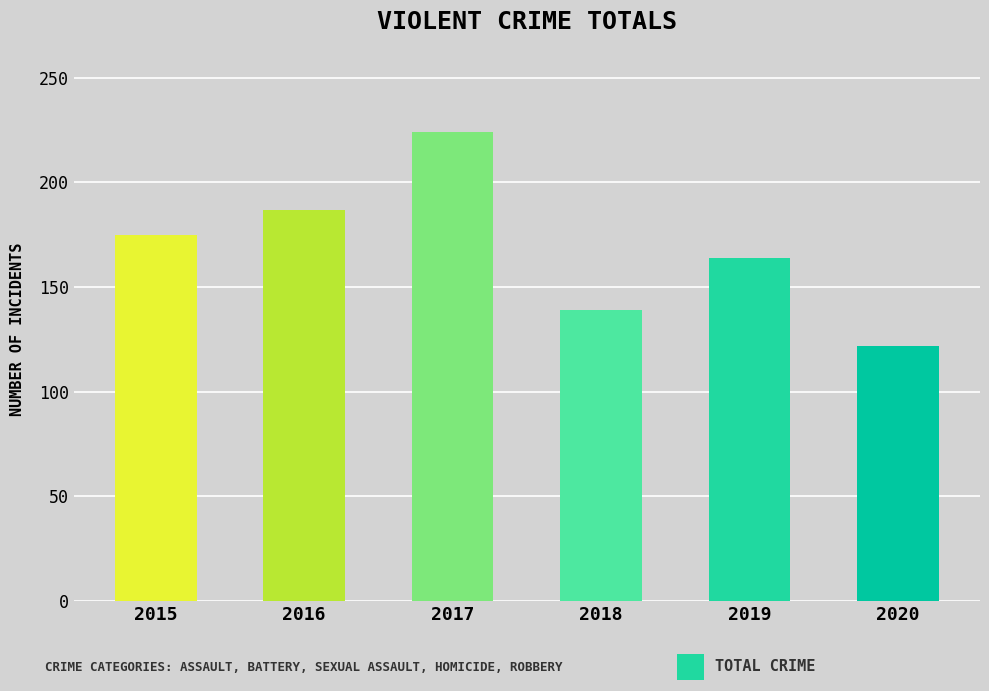

What is the difference between the maximum and minimum values?

102